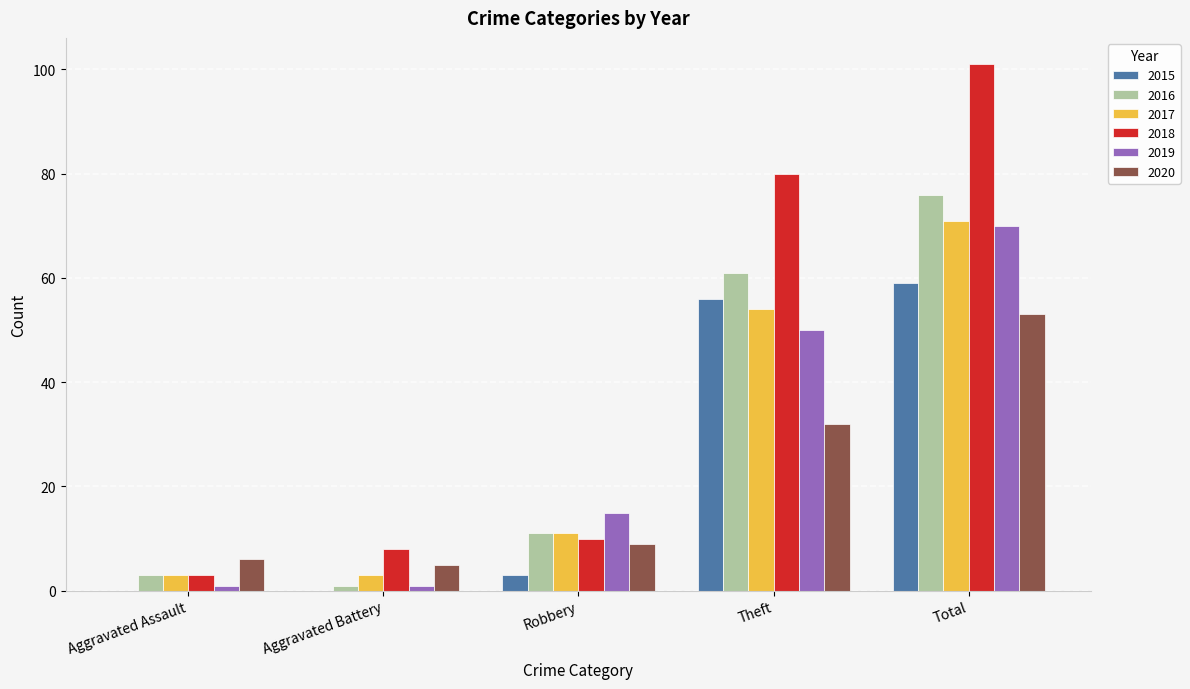

Reading left to right, what are all the values shown in this chart?

2015: Aggravated Assault=0	Aggravated Battery=0	Robbery=3	Theft=56	Total=59
2016: Aggravated Assault=3	Aggravated Battery=1	Robbery=11	Theft=61	Total=76
2017: Aggravated Assault=3	Aggravated Battery=3	Robbery=11	Theft=54	Total=71
2018: Aggravated Assault=3	Aggravated Battery=8	Robbery=10	Theft=80	Total=101
2019: Aggravated Assault=1	Aggravated Battery=1	Robbery=15	Theft=50	Total=70
2020: Aggravated Assault=6	Aggravated Battery=5	Robbery=9	Theft=32	Total=53